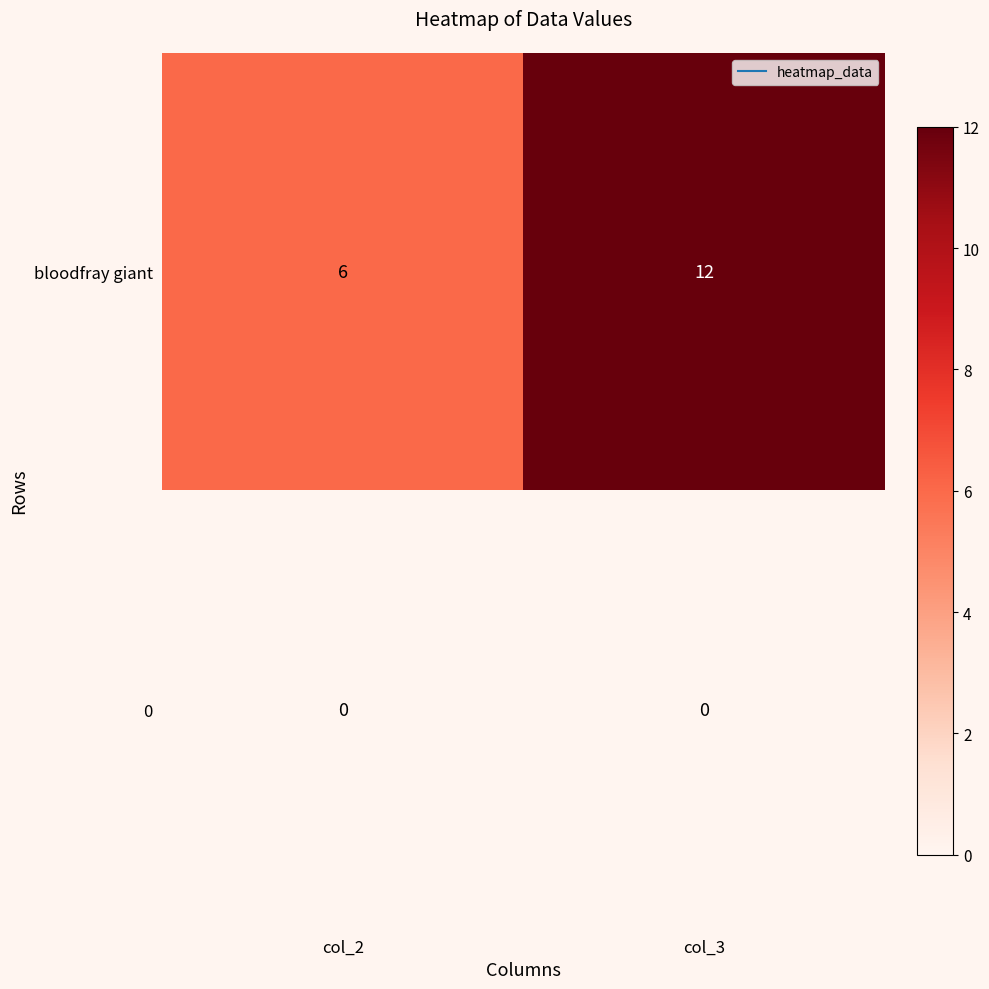

Is the value of 0 at col_3 greater than the value of bloodfray giant at col_3?

No